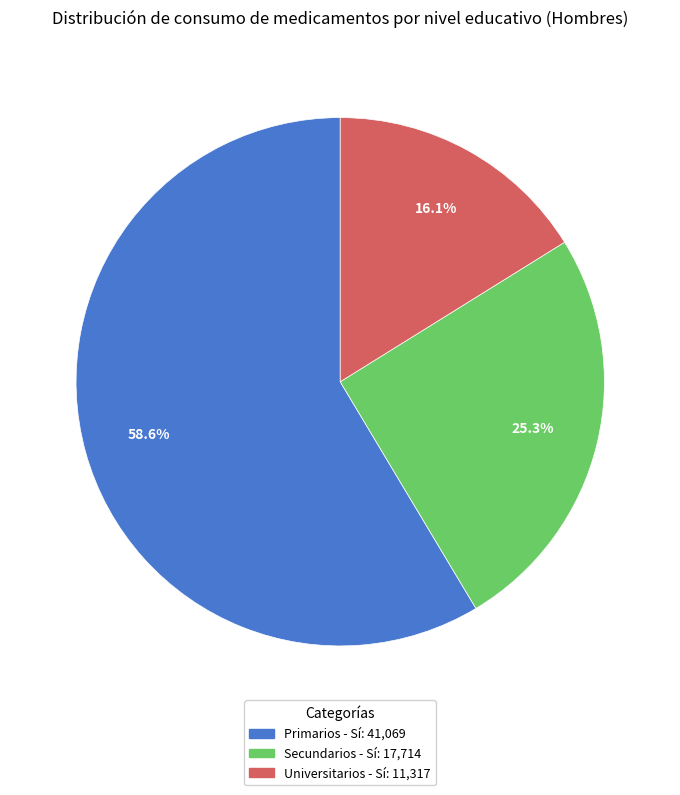

How many segments does this pie chart have?

3